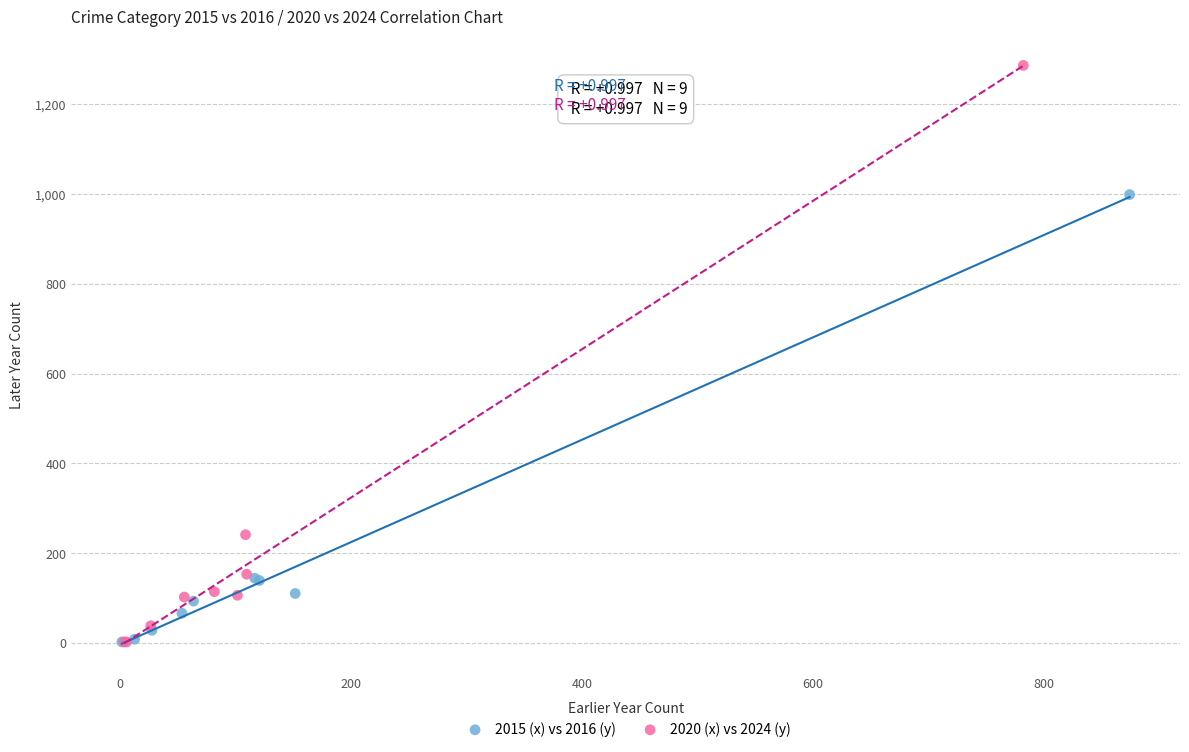

Which series reaches the maximum Y coordinate?

2020 (x) vs 2024 (y)